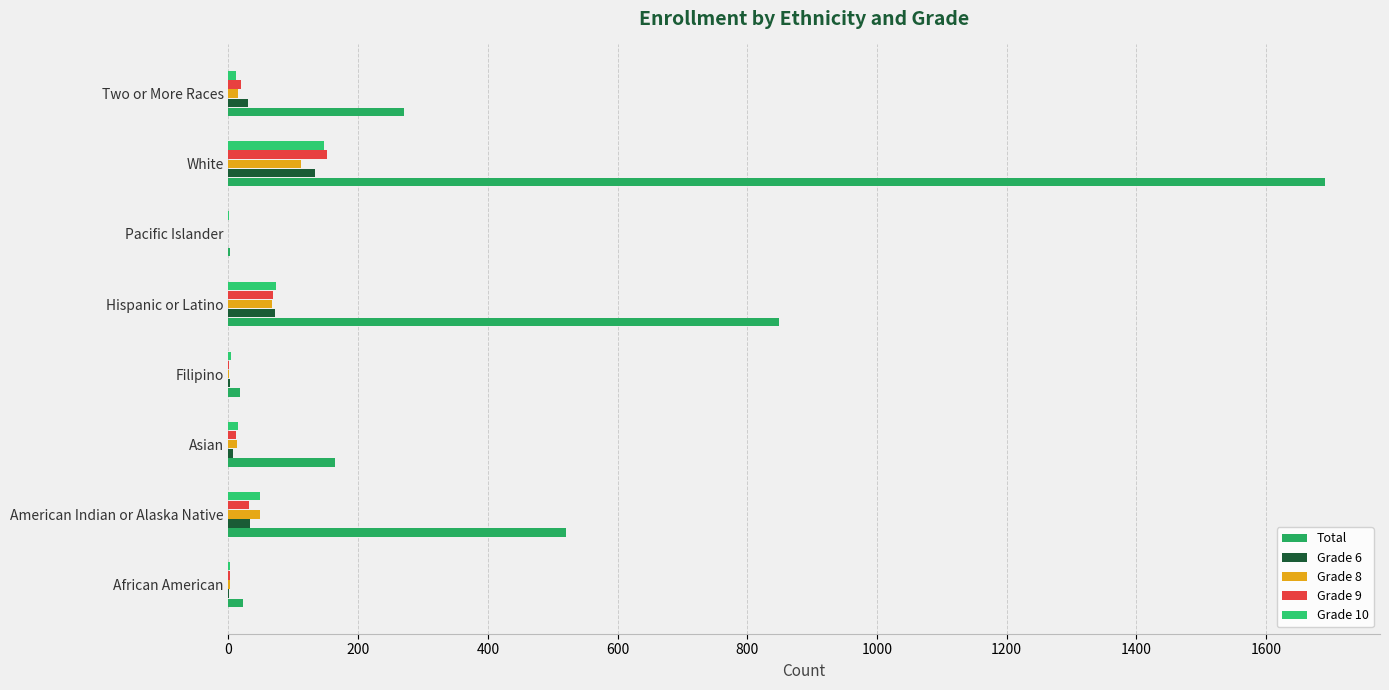

Count the number of data series in this chart.

5